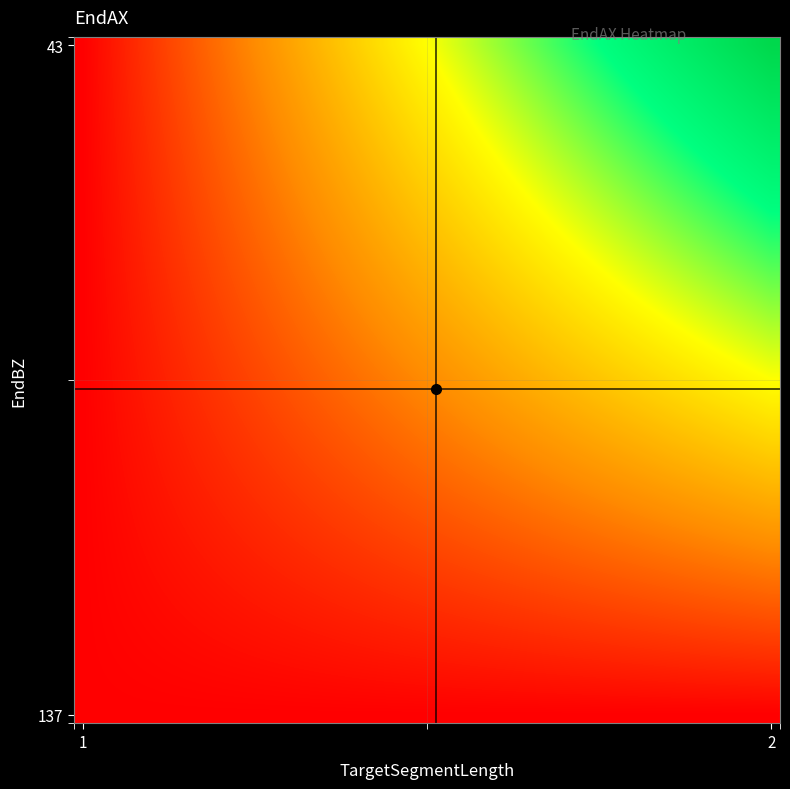

Reading left to right, transcribe all the data shown in this chart.

row_0: 0.0	0.0	0.1	0.1	0.1	0.1	0.2	0.2	0.2	0.3	0.3	0.3	0.3	0.4	0.4	0.4	0.4	0.5	0.5	0.5	0.6	0.6	0.6	0.6	0.7	0.7	0.7	0.8	0.8	0.8	0.8	0.9	0.9	0.9	1.0	1.0	1.0	1.0	1.1	1.1
row_1: 0.0	0.0	0.1	0.1	0.1	0.1	0.2	0.2	0.2	0.2	0.3	0.3	0.3	0.4	0.4	0.4	0.4	0.5	0.5	0.5	0.5	0.6	0.6	0.6	0.7	0.7	0.7	0.7	0.8	0.8	0.8	0.8	0.9	0.9	0.9	1.0	1.0	1.0	1.0	1.1
row_2: 0.0	0.0	0.1	0.1	0.1	0.1	0.2	0.2	0.2	0.2	0.3	0.3	0.3	0.3	0.4	0.4	0.4	0.5	0.5	0.5	0.5	0.6	0.6	0.6	0.6	0.7	0.7	0.7	0.7	0.8	0.8	0.8	0.9	0.9	0.9	0.9	1.0	1.0	1.0	1.0
row_3: 0.0	0.0	0.1	0.1	0.1	0.1	0.2	0.2	0.2	0.2	0.3	0.3	0.3	0.3	0.4	0.4	0.4	0.4	0.5	0.5	0.5	0.5	0.6	0.6	0.6	0.6	0.7	0.7	0.7	0.8	0.8	0.8	0.8	0.9	0.9	0.9	0.9	1.0	1.0	1.0
row_4: 0.0	0.0	0.1	0.1	0.1	0.1	0.2	0.2	0.2	0.2	0.3	0.3	0.3	0.3	0.4	0.4	0.4	0.4	0.5	0.5	0.5	0.5	0.6	0.6	0.6	0.6	0.7	0.7	0.7	0.7	0.8	0.8	0.8	0.8	0.9	0.9	0.9	0.9	1.0	1.0
row_5: 0.0	0.0	0.0	0.1	0.1	0.1	0.1	0.2	0.2	0.2	0.2	0.3	0.3	0.3	0.3	0.4	0.4	0.4	0.4	0.5	0.5	0.5	0.5	0.6	0.6	0.6	0.6	0.7	0.7	0.7	0.7	0.8	0.8	0.8	0.8	0.9	0.9	0.9	0.9	1.0
row_6: 0.0	0.0	0.0	0.1	0.1	0.1	0.1	0.2	0.2	0.2	0.2	0.3	0.3	0.3	0.3	0.4	0.4	0.4	0.4	0.5	0.5	0.5	0.5	0.5	0.6	0.6	0.6	0.6	0.7	0.7	0.7	0.7	0.8	0.8	0.8	0.8	0.9	0.9	0.9	0.9
row_7: 0.0	0.0	0.0	0.1	0.1	0.1	0.1	0.2	0.2	0.2	0.2	0.3	0.3	0.3	0.3	0.3	0.4	0.4	0.4	0.4	0.5	0.5	0.5	0.5	0.6	0.6	0.6	0.6	0.6	0.7	0.7	0.7	0.7	0.8	0.8	0.8	0.8	0.9	0.9	0.9
row_8: 0.0	0.0	0.0	0.1	0.1	0.1	0.1	0.2	0.2	0.2	0.2	0.2	0.3	0.3	0.3	0.3	0.4	0.4	0.4	0.4	0.4	0.5	0.5	0.5	0.5	0.6	0.6	0.6	0.6	0.6	0.7	0.7	0.7	0.7	0.8	0.8	0.8	0.8	0.8	0.9
row_9: 0.0	0.0	0.0	0.1	0.1	0.1	0.1	0.2	0.2	0.2	0.2	0.2	0.3	0.3	0.3	0.3	0.3	0.4	0.4	0.4	0.4	0.5	0.5	0.5	0.5	0.5	0.6	0.6	0.6	0.6	0.6	0.7	0.7	0.7	0.7	0.8	0.8	0.8	0.8	0.8
row_10: 0.0	0.0	0.0	0.1	0.1	0.1	0.1	0.1	0.2	0.2	0.2	0.2	0.3	0.3	0.3	0.3	0.3	0.4	0.4	0.4	0.4	0.4	0.5	0.5	0.5	0.5	0.5	0.6	0.6	0.6	0.6	0.6	0.7	0.7	0.7	0.7	0.8	0.8	0.8	0.8
row_11: 0.0	0.0	0.0	0.1	0.1	0.1	0.1	0.1	0.2	0.2	0.2	0.2	0.2	0.3	0.3	0.3	0.3	0.3	0.4	0.4	0.4	0.4	0.4	0.5	0.5	0.5	0.5	0.5	0.6	0.6	0.6	0.6	0.6	0.7	0.7	0.7	0.7	0.7	0.8	0.8
row_12: 0.0	0.0	0.0	0.1	0.1	0.1	0.1	0.1	0.2	0.2	0.2	0.2	0.2	0.3	0.3	0.3	0.3	0.3	0.3	0.4	0.4	0.4	0.4	0.4	0.5	0.5	0.5	0.5	0.5	0.6	0.6	0.6	0.6	0.6	0.7	0.7	0.7	0.7	0.7	0.8
row_13: 0.0	0.0	0.0	0.1	0.1	0.1	0.1	0.1	0.1	0.2	0.2	0.2	0.2	0.2	0.3	0.3	0.3	0.3	0.3	0.4	0.4	0.4	0.4	0.4	0.4	0.5	0.5	0.5	0.5	0.5	0.6	0.6	0.6	0.6	0.6	0.7	0.7	0.7	0.7	0.7
row_14: 0.0	0.0	0.0	0.1	0.1	0.1	0.1	0.1	0.1	0.2	0.2	0.2	0.2	0.2	0.3	0.3	0.3	0.3	0.3	0.3	0.4	0.4	0.4	0.4	0.4	0.4	0.5	0.5	0.5	0.5	0.5	0.6	0.6	0.6	0.6	0.6	0.6	0.7	0.7	0.7
row_15: 0.0	0.0	0.0	0.1	0.1	0.1	0.1	0.1	0.1	0.2	0.2	0.2	0.2	0.2	0.2	0.3	0.3	0.3	0.3	0.3	0.3	0.4	0.4	0.4	0.4	0.4	0.4	0.5	0.5	0.5	0.5	0.5	0.6	0.6	0.6	0.6	0.6	0.6	0.7	0.7
row_16: 0.0	0.0	0.0	0.0	0.1	0.1	0.1	0.1	0.1	0.1	0.2	0.2	0.2	0.2	0.2	0.2	0.3	0.3	0.3	0.3	0.3	0.3	0.4	0.4	0.4	0.4	0.4	0.4	0.5	0.5	0.5	0.5	0.5	0.5	0.6	0.6	0.6	0.6	0.6	0.6
row_17: 0.0	0.0	0.0	0.0	0.1	0.1	0.1	0.1	0.1	0.1	0.2	0.2	0.2	0.2	0.2	0.2	0.3	0.3	0.3	0.3	0.3	0.3	0.3	0.4	0.4	0.4	0.4	0.4	0.4	0.5	0.5	0.5	0.5	0.5	0.5	0.6	0.6	0.6	0.6	0.6
row_18: 0.0	0.0	0.0	0.0	0.1	0.1	0.1	0.1	0.1	0.1	0.2	0.2	0.2	0.2	0.2	0.2	0.2	0.3	0.3	0.3	0.3	0.3	0.3	0.3	0.4	0.4	0.4	0.4	0.4	0.4	0.5	0.5	0.5	0.5	0.5	0.5	0.5	0.6	0.6	0.6
row_19: 0.0	0.0	0.0	0.0	0.1	0.1	0.1	0.1	0.1	0.1	0.1	0.2	0.2	0.2	0.2	0.2	0.2	0.2	0.3	0.3	0.3	0.3	0.3	0.3	0.3	0.4	0.4	0.4	0.4	0.4	0.4	0.4	0.5	0.5	0.5	0.5	0.5	0.5	0.5	0.6
row_20: 0.0	0.0	0.0	0.0	0.1	0.1	0.1	0.1	0.1	0.1	0.1	0.2	0.2	0.2	0.2	0.2	0.2	0.2	0.2	0.3	0.3	0.3	0.3	0.3	0.3	0.3	0.4	0.4	0.4	0.4	0.4	0.4	0.4	0.5	0.5	0.5	0.5	0.5	0.5	0.5
row_21: 0.0	0.0	0.0	0.0	0.1	0.1	0.1	0.1	0.1	0.1	0.1	0.1	0.2	0.2	0.2	0.2	0.2	0.2	0.2	0.2	0.3	0.3	0.3	0.3	0.3	0.3	0.3	0.3	0.4	0.4	0.4	0.4	0.4	0.4	0.4	0.5	0.5	0.5	0.5	0.5
row_22: 0.0	0.0	0.0	0.0	0.0	0.1	0.1	0.1	0.1	0.1	0.1	0.1	0.1	0.2	0.2	0.2	0.2	0.2	0.2	0.2	0.2	0.3	0.3	0.3	0.3	0.3	0.3	0.3	0.3	0.4	0.4	0.4	0.4	0.4	0.4	0.4	0.4	0.5	0.5	0.5
row_23: 0.0	0.0	0.0	0.0	0.0	0.1	0.1	0.1	0.1	0.1	0.1	0.1	0.1	0.1	0.2	0.2	0.2	0.2	0.2	0.2	0.2	0.2	0.3	0.3	0.3	0.3	0.3	0.3	0.3	0.3	0.3	0.4	0.4	0.4	0.4	0.4	0.4	0.4	0.4	0.4
row_24: 0.0	0.0	0.0	0.0	0.0	0.1	0.1	0.1	0.1	0.1	0.1	0.1	0.1	0.1	0.2	0.2	0.2	0.2	0.2	0.2	0.2	0.2	0.2	0.2	0.3	0.3	0.3	0.3	0.3	0.3	0.3	0.3	0.3	0.4	0.4	0.4	0.4	0.4	0.4	0.4
row_25: 0.0	0.0	0.0	0.0	0.0	0.1	0.1	0.1	0.1	0.1	0.1	0.1	0.1	0.1	0.1	0.2	0.2	0.2	0.2	0.2	0.2	0.2	0.2	0.2	0.2	0.3	0.3	0.3	0.3	0.3	0.3	0.3	0.3	0.3	0.3	0.4	0.4	0.4	0.4	0.4
row_26: 0.0	0.0	0.0	0.0	0.0	0.0	0.1	0.1	0.1	0.1	0.1	0.1	0.1	0.1	0.1	0.1	0.1	0.2	0.2	0.2	0.2	0.2	0.2	0.2	0.2	0.2	0.2	0.3	0.3	0.3	0.3	0.3	0.3	0.3	0.3	0.3	0.3	0.3	0.4	0.4
row_27: 0.0	0.0	0.0	0.0	0.0	0.0	0.1	0.1	0.1	0.1	0.1	0.1	0.1	0.1	0.1	0.1	0.1	0.1	0.2	0.2	0.2	0.2	0.2	0.2	0.2	0.2	0.2	0.2	0.2	0.3	0.3	0.3	0.3	0.3	0.3	0.3	0.3	0.3	0.3	0.3
row_28: 0.0	0.0	0.0	0.0	0.0	0.0	0.0	0.1	0.1	0.1	0.1	0.1	0.1	0.1	0.1	0.1	0.1	0.1	0.1	0.2	0.2	0.2	0.2	0.2	0.2	0.2	0.2	0.2	0.2	0.2	0.2	0.2	0.3	0.3	0.3	0.3	0.3	0.3	0.3	0.3
row_29: 0.0	0.0	0.0	0.0	0.0	0.0	0.0	0.1	0.1	0.1	0.1	0.1	0.1	0.1	0.1	0.1	0.1	0.1	0.1	0.1	0.1	0.2	0.2	0.2	0.2	0.2	0.2	0.2	0.2	0.2	0.2	0.2	0.2	0.2	0.2	0.3	0.3	0.3	0.3	0.3
row_30: 0.0	0.0	0.0	0.0	0.0	0.0	0.0	0.0	0.1	0.1	0.1	0.1	0.1	0.1	0.1	0.1	0.1	0.1	0.1	0.1	0.1	0.1	0.1	0.1	0.2	0.2	0.2	0.2	0.2	0.2	0.2	0.2	0.2	0.2	0.2	0.2	0.2	0.2	0.2	0.3
row_31: 0.0	0.0	0.0	0.0	0.0	0.0	0.0	0.0	0.0	0.1	0.1	0.1	0.1	0.1	0.1	0.1	0.1	0.1	0.1	0.1	0.1	0.1	0.1	0.1	0.1	0.1	0.1	0.2	0.2	0.2	0.2	0.2	0.2	0.2	0.2	0.2	0.2	0.2	0.2	0.2
row_32: 0.0	0.0	0.0	0.0	0.0	0.0	0.0	0.0	0.0	0.0	0.1	0.1	0.1	0.1	0.1	0.1	0.1	0.1	0.1	0.1	0.1	0.1	0.1	0.1	0.1	0.1	0.1	0.1	0.1	0.1	0.2	0.2	0.2	0.2	0.2	0.2	0.2	0.2	0.2	0.2
row_33: 0.0	0.0	0.0	0.0	0.0	0.0	0.0	0.0	0.0	0.0	0.0	0.0	0.1	0.1	0.1	0.1	0.1	0.1	0.1	0.1	0.1	0.1	0.1	0.1	0.1	0.1	0.1	0.1	0.1	0.1	0.1	0.1	0.1	0.1	0.1	0.2	0.2	0.2	0.2	0.2
row_34: 0.0	0.0	0.0	0.0	0.0	0.0	0.0	0.0	0.0	0.0	0.0	0.0	0.0	0.0	0.1	0.1	0.1	0.1	0.1	0.1	0.1	0.1	0.1	0.1	0.1	0.1	0.1	0.1	0.1	0.1	0.1	0.1	0.1	0.1	0.1	0.1	0.1	0.1	0.1	0.1
row_35: 0.0	0.0	0.0	0.0	0.0	0.0	0.0	0.0	0.0	0.0	0.0	0.0	0.0	0.0	0.0	0.0	0.0	0.0	0.1	0.1	0.1	0.1	0.1	0.1	0.1	0.1	0.1	0.1	0.1	0.1	0.1	0.1	0.1	0.1	0.1	0.1	0.1	0.1	0.1	0.1
row_36: 0.0	0.0	0.0	0.0	0.0	0.0	0.0	0.0	0.0	0.0	0.0	0.0	0.0	0.0	0.0	0.0	0.0	0.0	0.0	0.0	0.0	0.0	0.0	0.0	0.1	0.1	0.1	0.1	0.1	0.1	0.1	0.1	0.1	0.1	0.1	0.1	0.1	0.1	0.1	0.1
row_37: 0.0	0.0	0.0	0.0	0.0	0.0	0.0	0.0	0.0	0.0	0.0	0.0	0.0	0.0	0.0	0.0	0.0	0.0	0.0	0.0	0.0	0.0	0.0	0.0	0.0	0.0	0.0	0.0	0.0	0.0	0.0	0.0	0.0	0.0	0.0	0.1	0.1	0.1	0.1	0.1
row_38: 0.0	0.0	0.0	0.0	0.0	0.0	0.0	0.0	0.0	0.0	0.0	0.0	0.0	0.0	0.0	0.0	0.0	0.0	0.0	0.0	0.0	0.0	0.0	0.0	0.0	0.0	0.0	0.0	0.0	0.0	0.0	0.0	0.0	0.0	0.0	0.0	0.0	0.0	0.0	0.0
row_39: 0.0	0.0	0.0	0.0	0.0	0.0	0.0	0.0	0.0	0.0	0.0	0.0	0.0	0.0	0.0	0.0	0.0	0.0	0.0	0.0	0.0	0.0	0.0	0.0	0.0	0.0	0.0	0.0	0.0	0.0	0.0	0.0	0.0	0.0	0.0	0.0	0.0	0.0	0.0	0.0